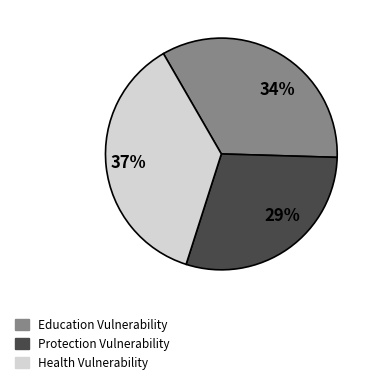

Is there any slice that represents more than half of the pie?

No